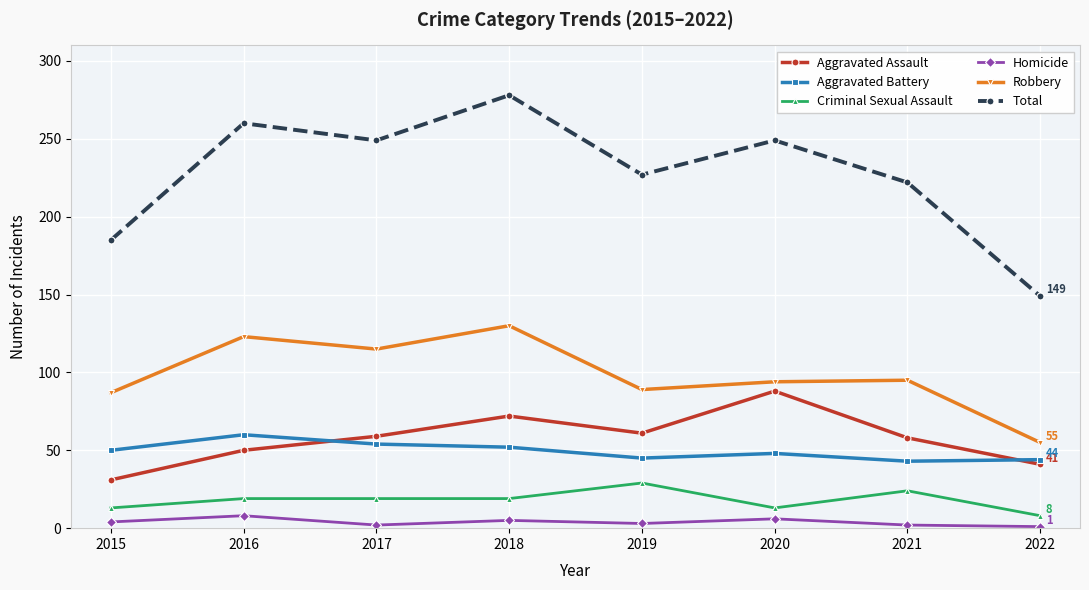

Which series changed the most between 2015 and 2018?

Total